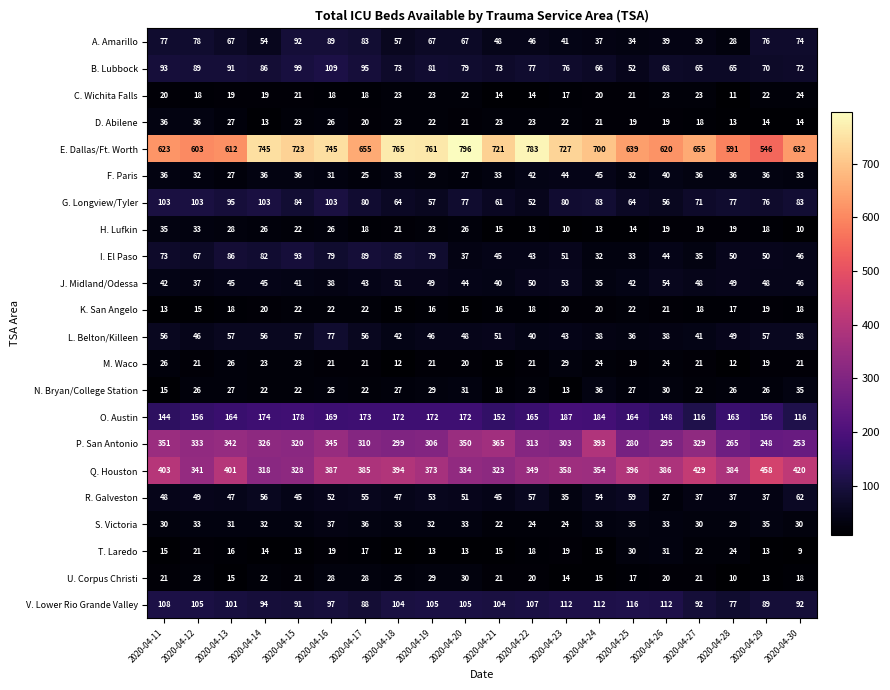

Is it true that A. Amarillo equals 60 at 2020-04-27?

False